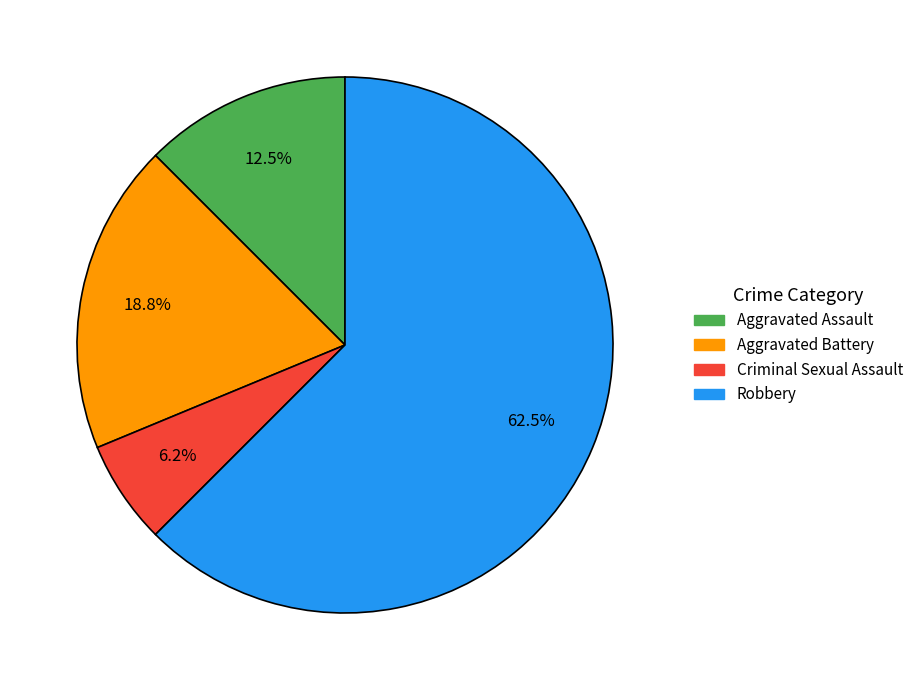

The Aggravated Assault slice represents 19% of the pie. True or false?

False